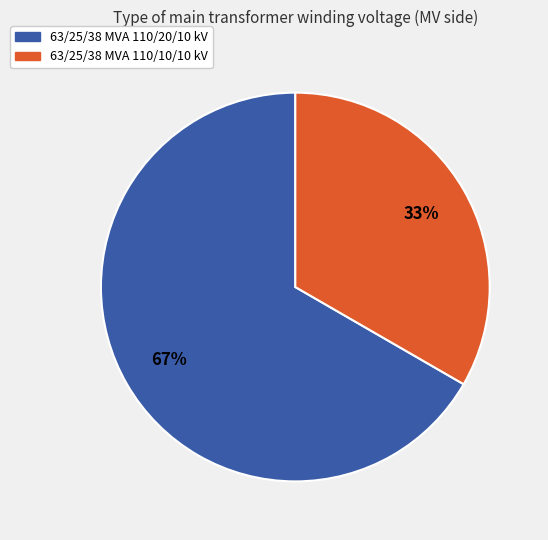

To the nearest percent, what is the combined percentage of 63/25/38 MVA 110/10/10 kV and 63/25/38 MVA 110/20/10 kV?

100%